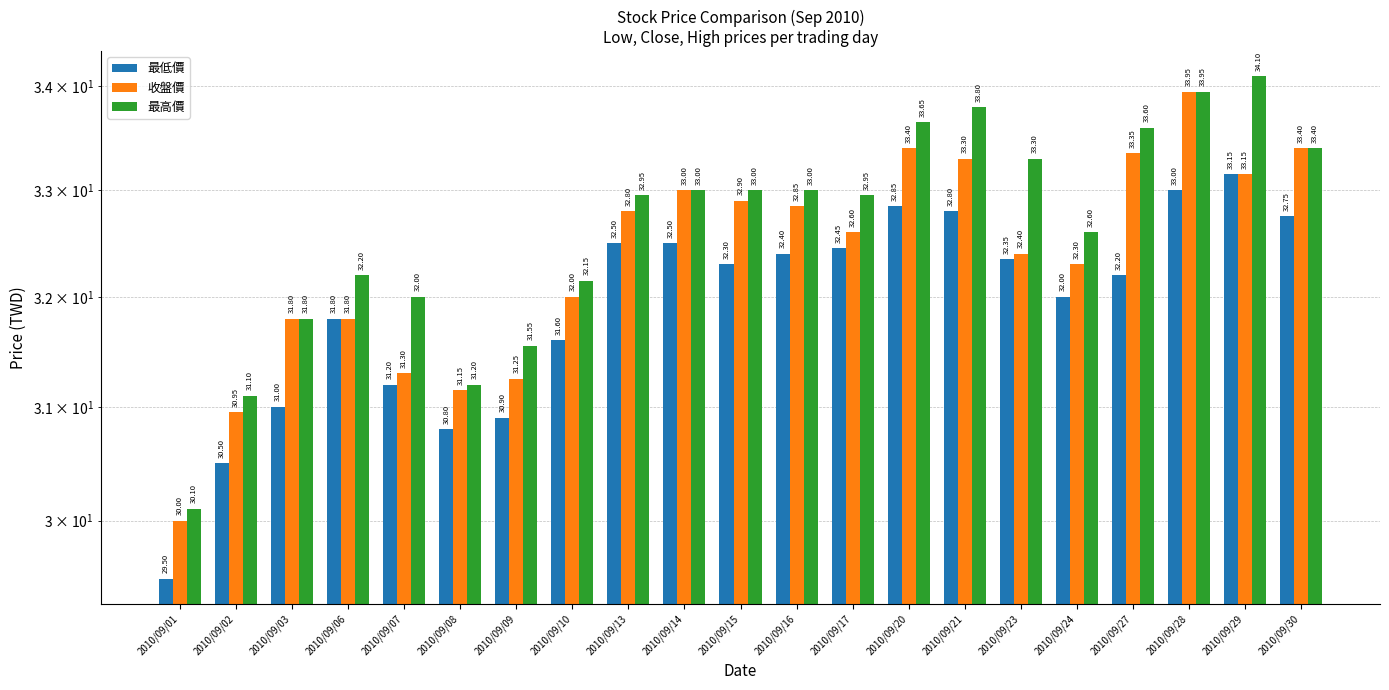

Is the value of 最低價 at 2010/09/10 greater than the value of 收盤價 at 2010/09/06?

No